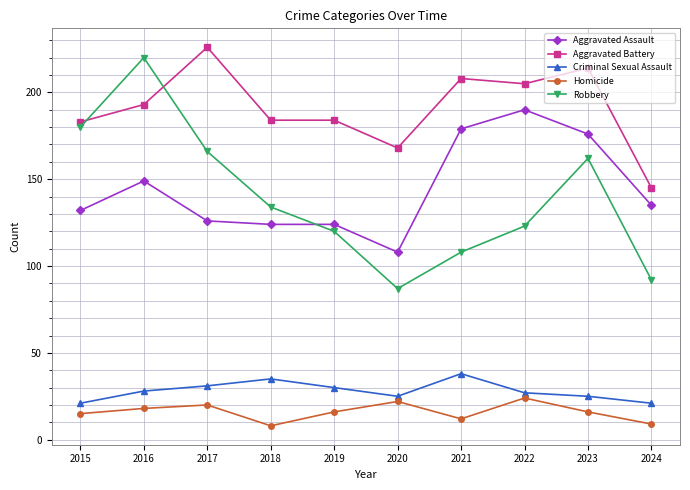

Which series has the largest range (max minus min)?

Robbery